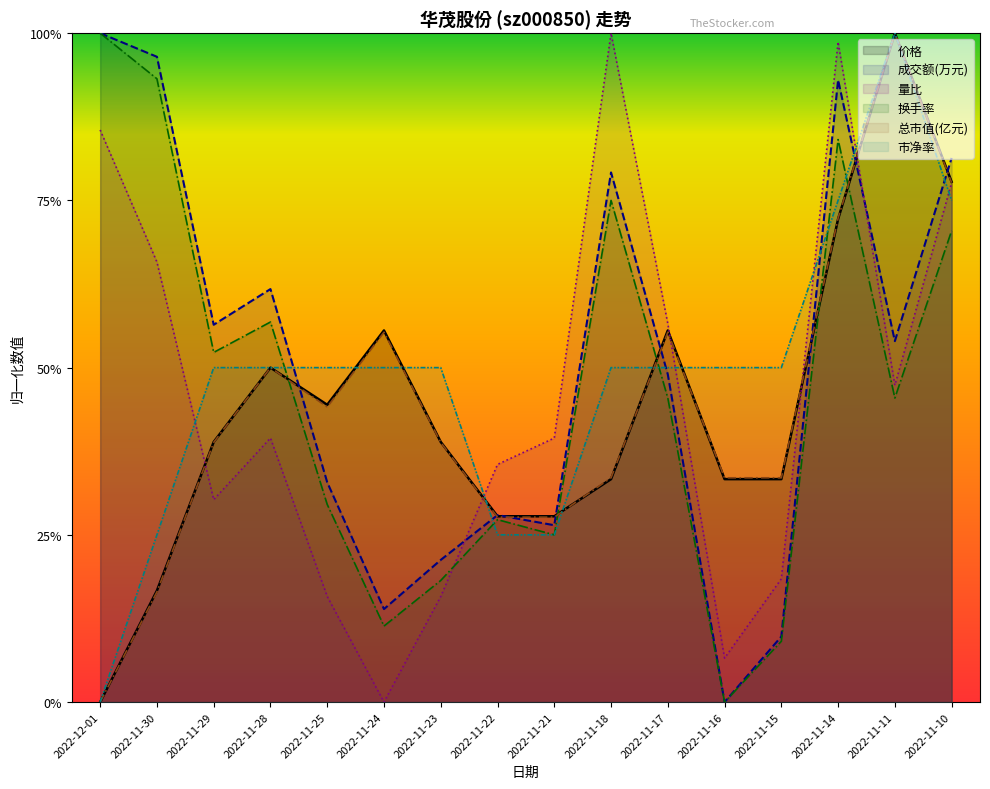

True or false: 量比 has a value of 1.0 at 2022-11-14.

True